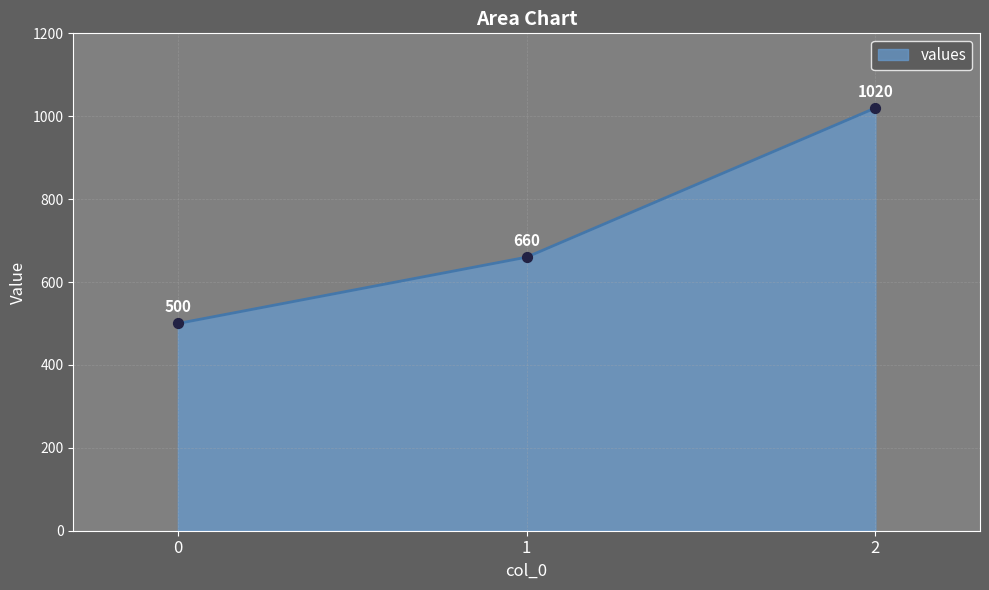

Which has a higher value, 2 or 0?

2